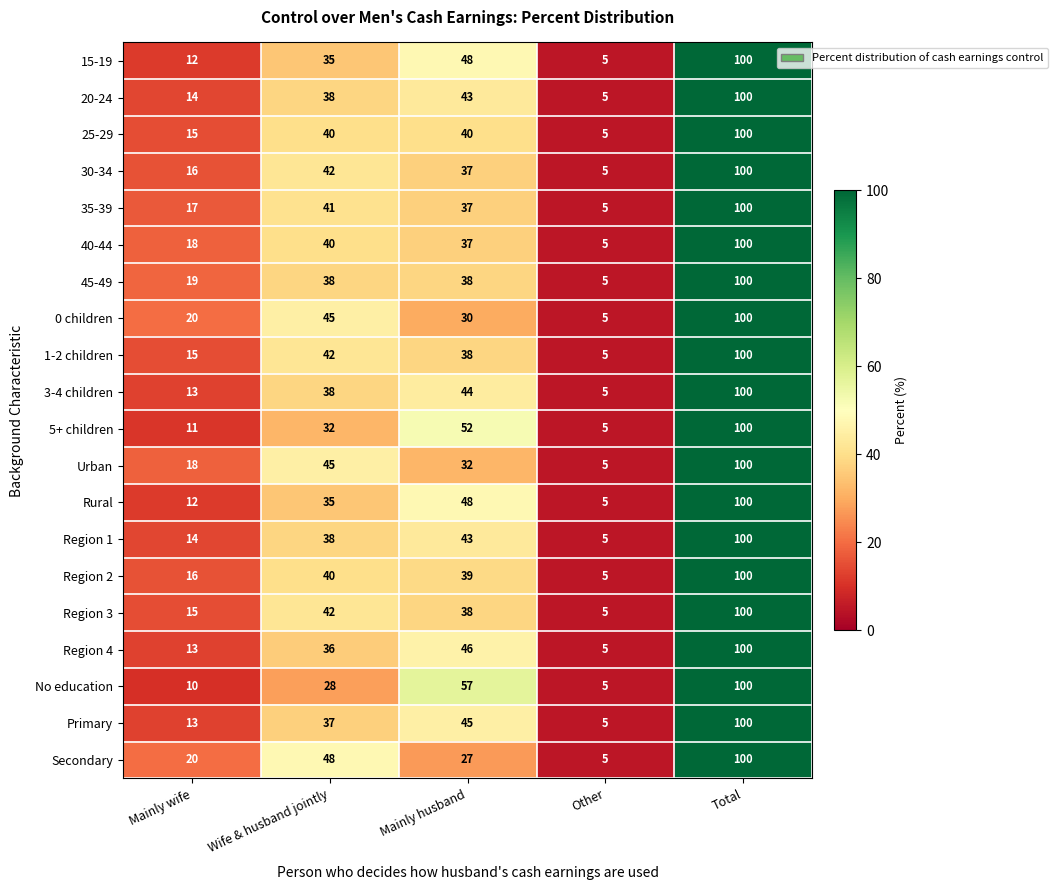

What is the sum of all 35-39 values?

200